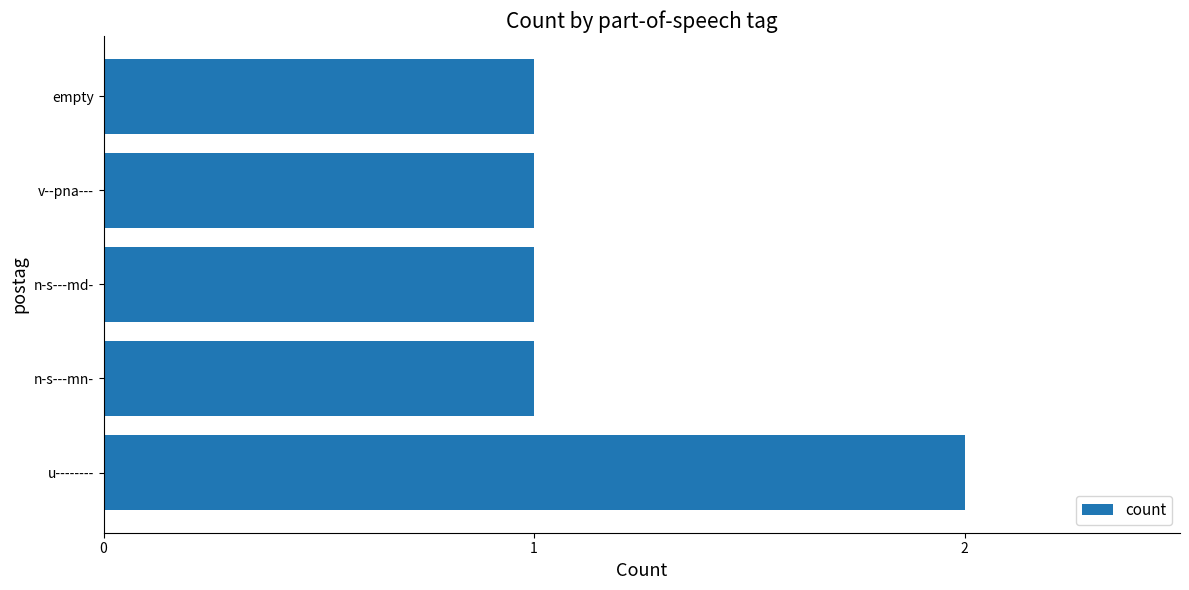

What is the maximum value shown in the chart?

2